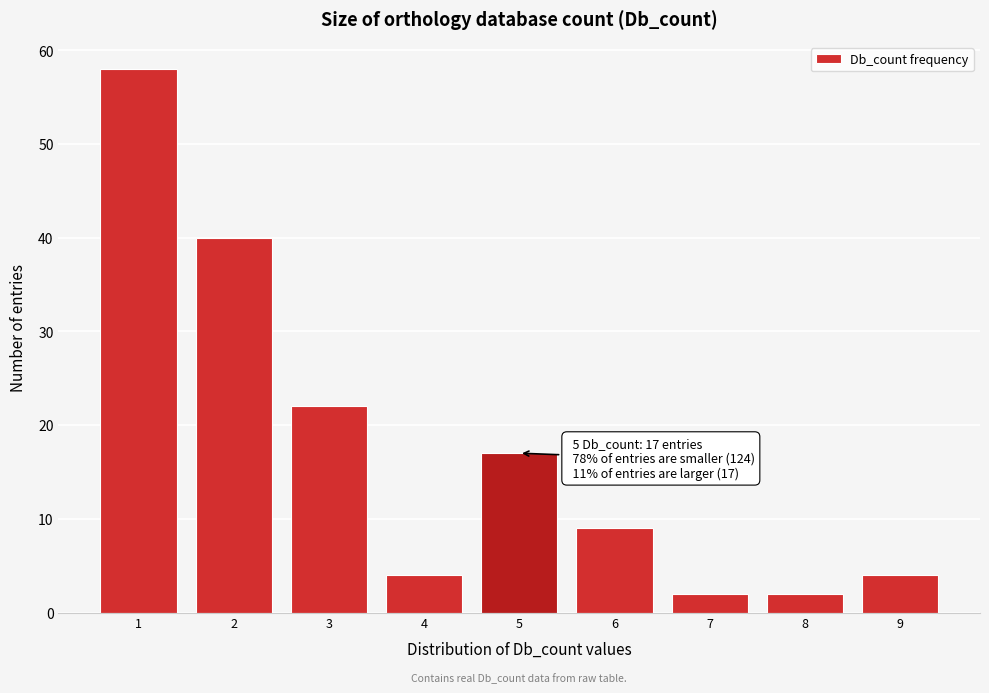

Reading left to right, what are all the values shown in this chart?

58	40	22	4	17	9	2	2	4